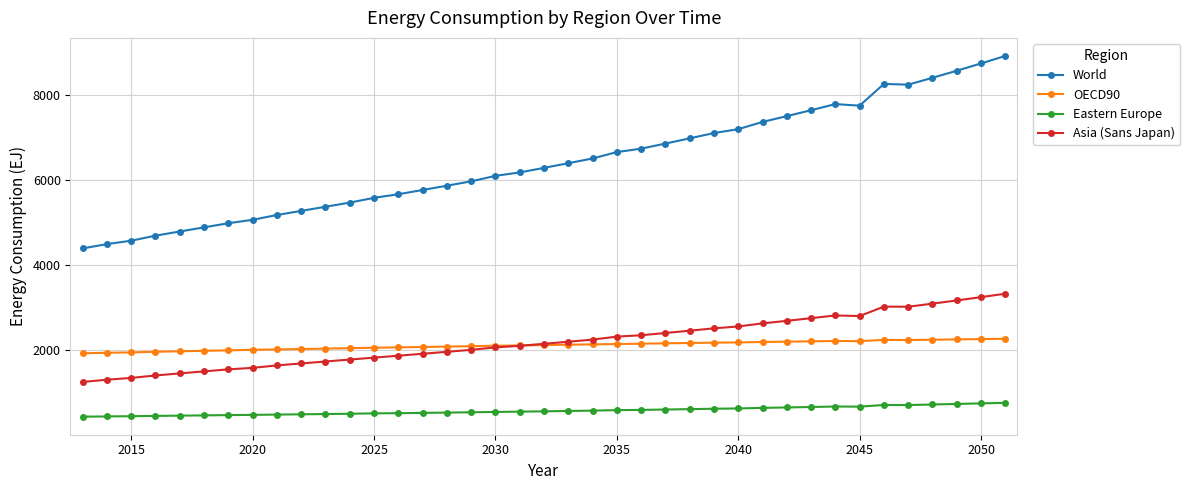

What is the value of the Eastern Europe point at the 13th from the left?

521.5